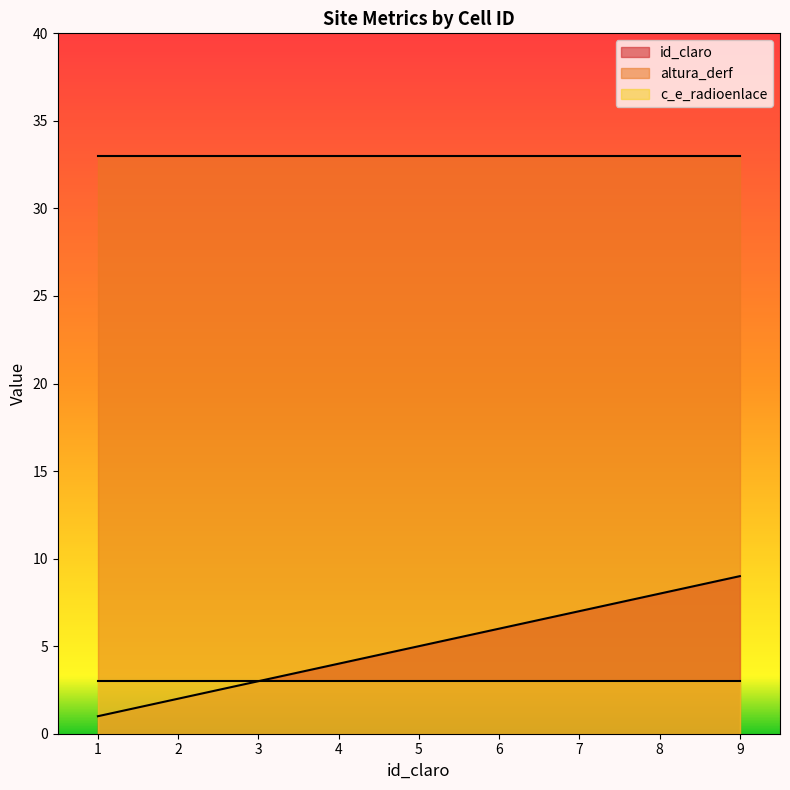

Does the chart display data point markers on the line(s)?

No